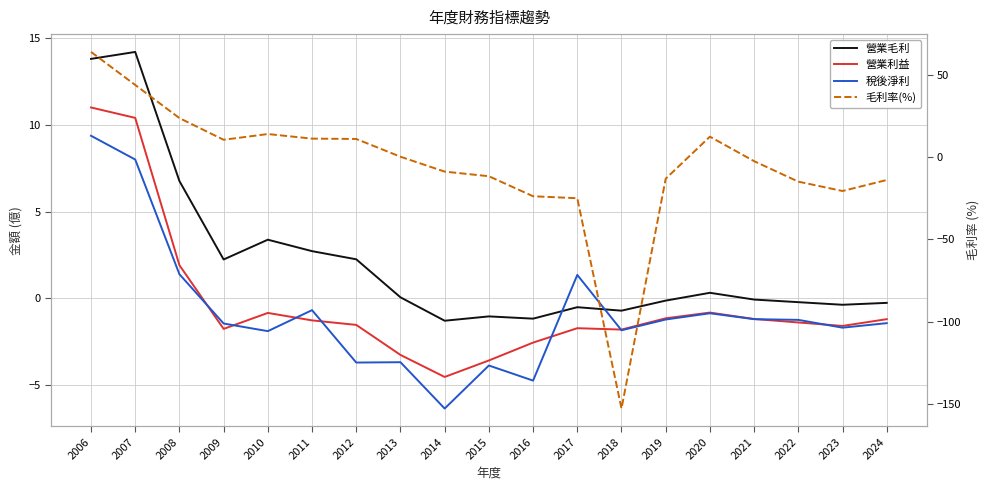

How many categories are shown in the chart?

19